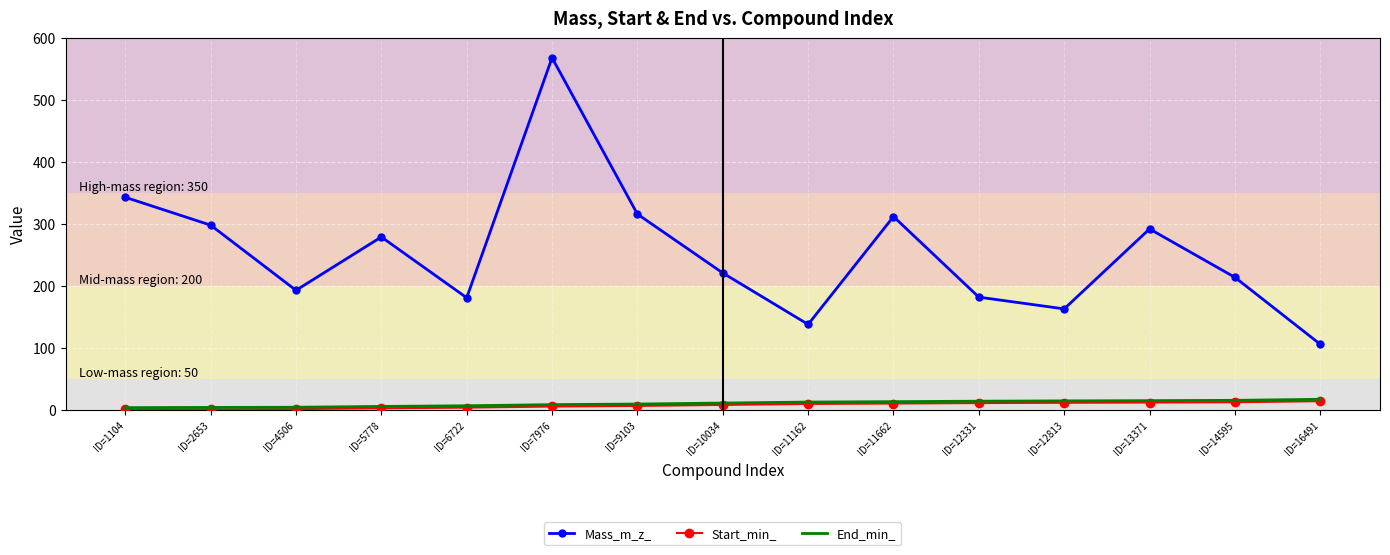

Which series has the largest total across all categories?

Mass_m_z_